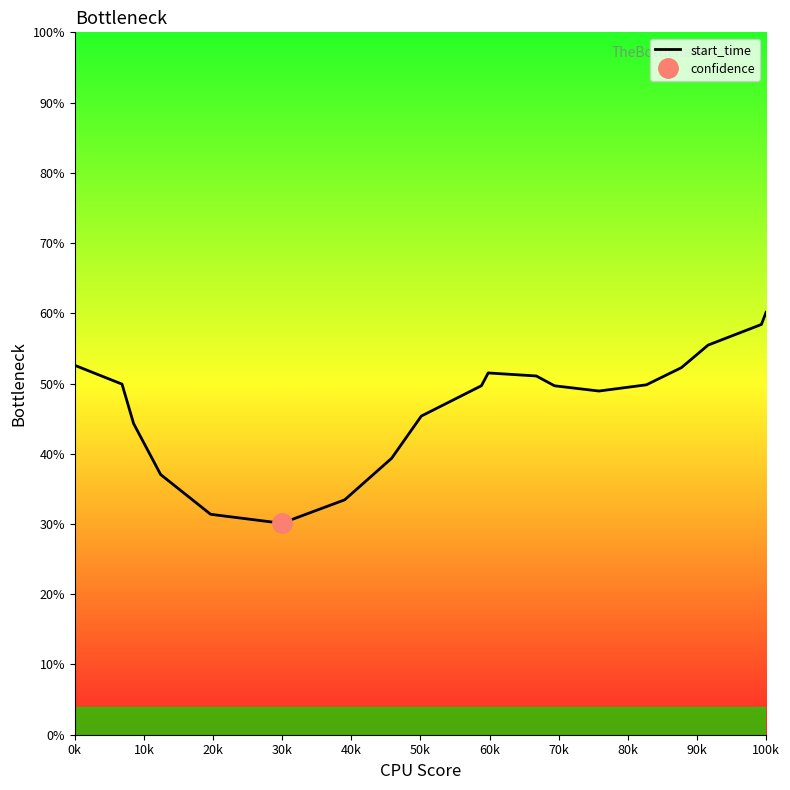

How many interior local valleys (lower than both neighbors) does the data have?

2